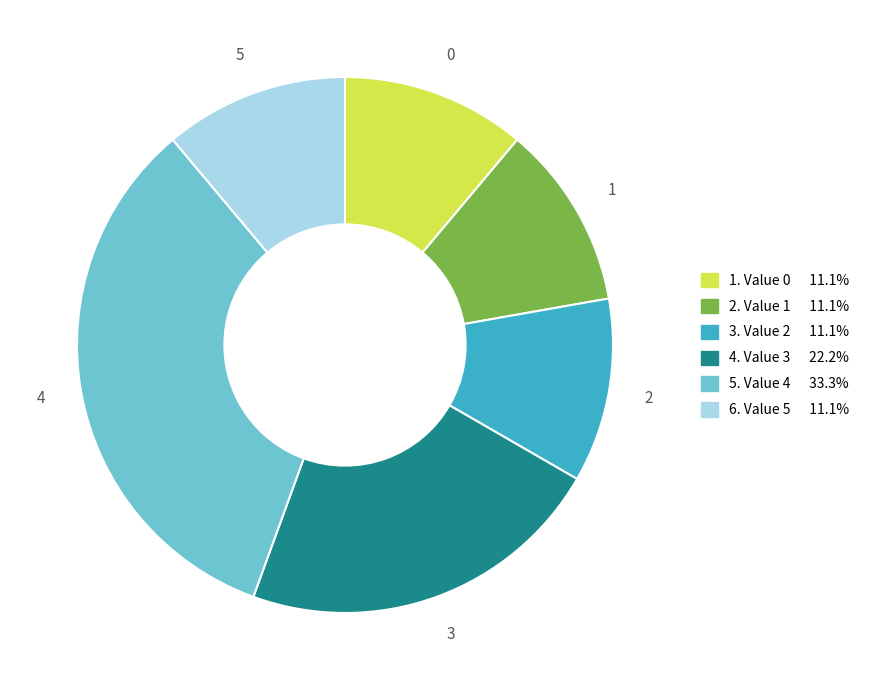

Is there a majority slice in this chart?

No